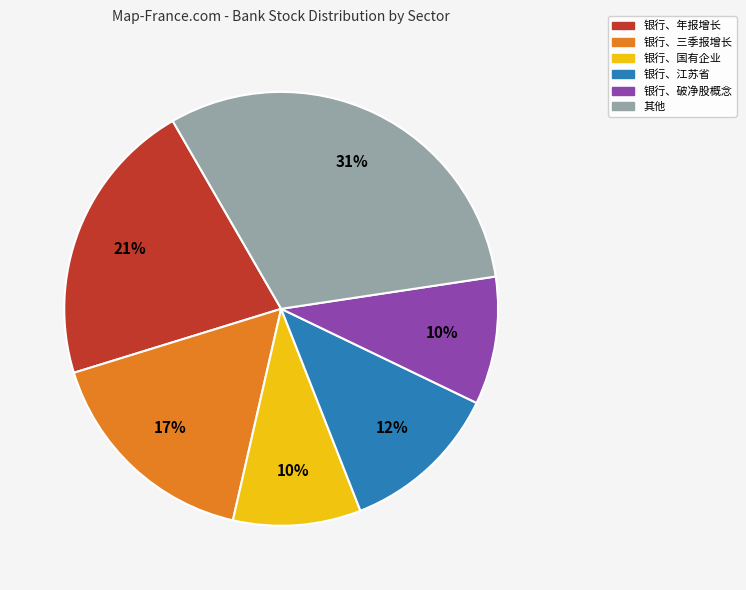

Is there any slice that represents more than half of the pie?

No